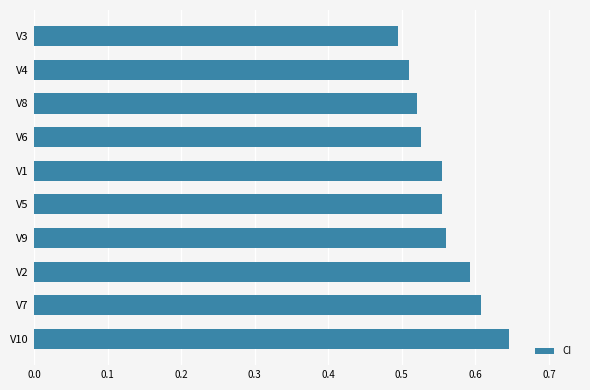

Which label corresponds to the smallest value in the chart?

V3